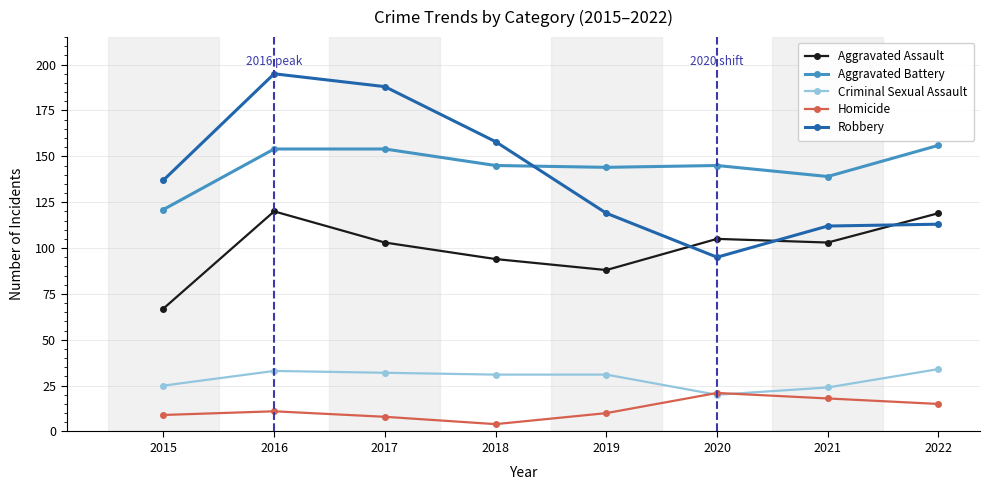

Which series has the widest spread of values?

Robbery